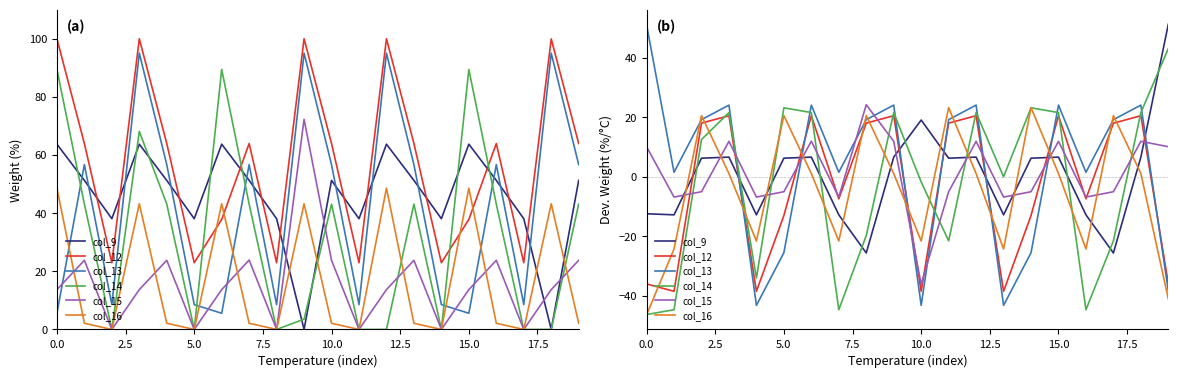

What is the label of the 13th point from the left?

12